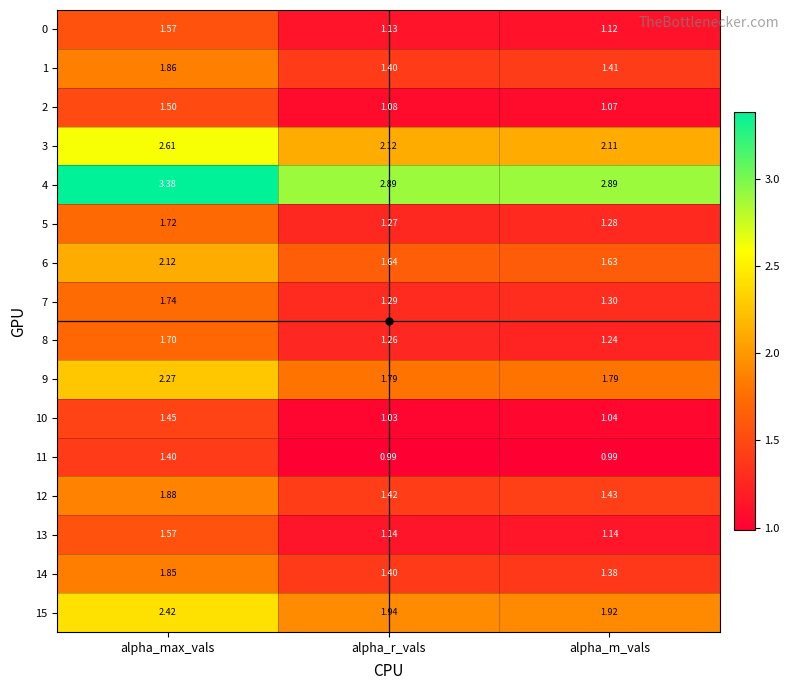

At which label does 11 reach its peak?

alpha_max_vals